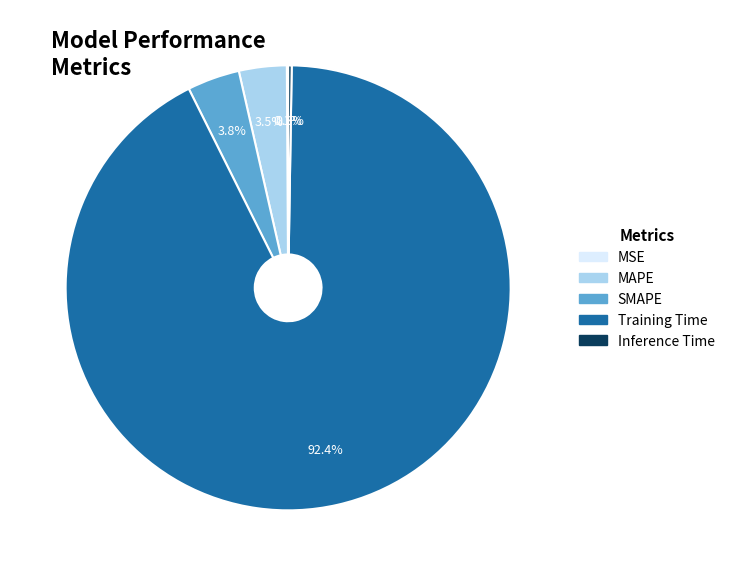

To the nearest percent, what is the average slice percentage?

20%